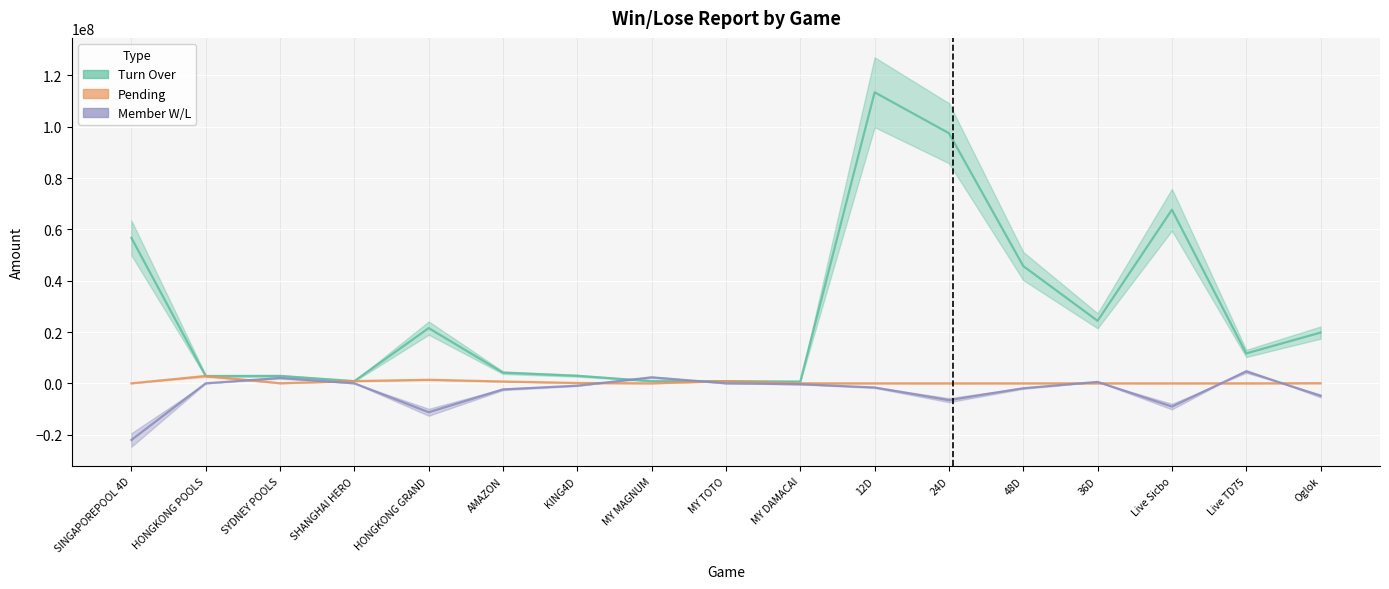

What is the maximum value shown in the chart?

113457000.0